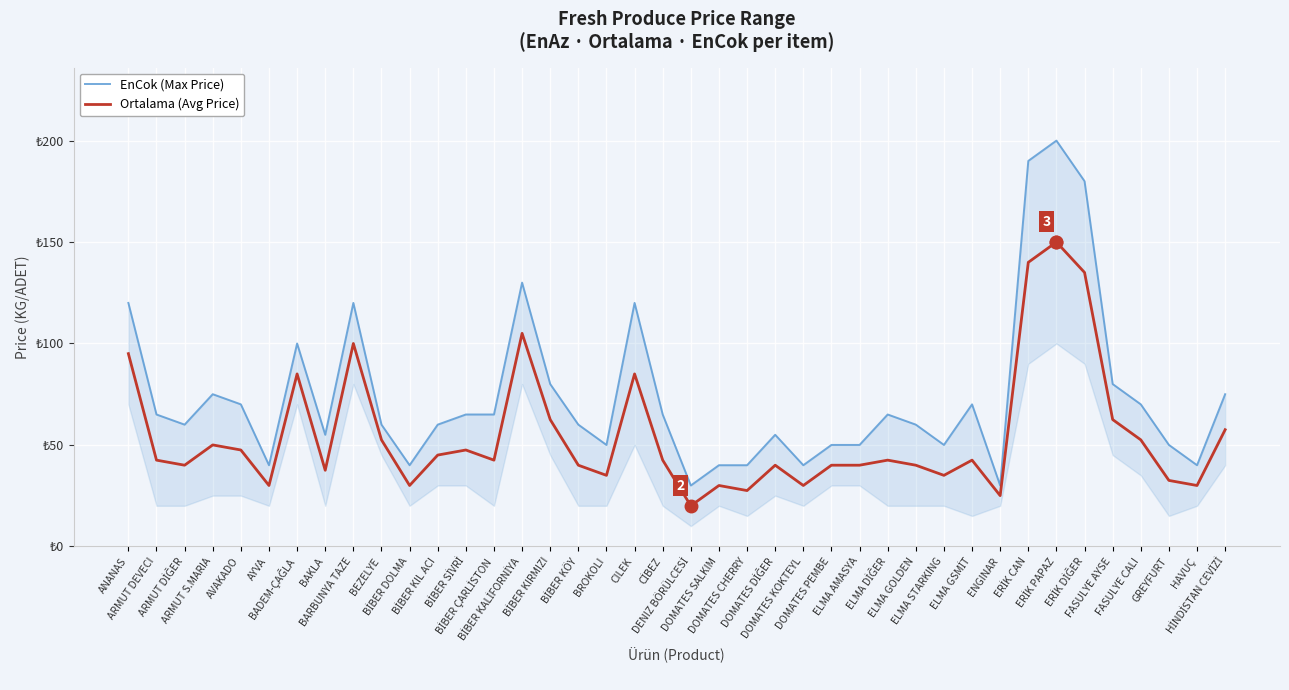

What is the sum of all Ortalama (Avg Price) values?

2187.5